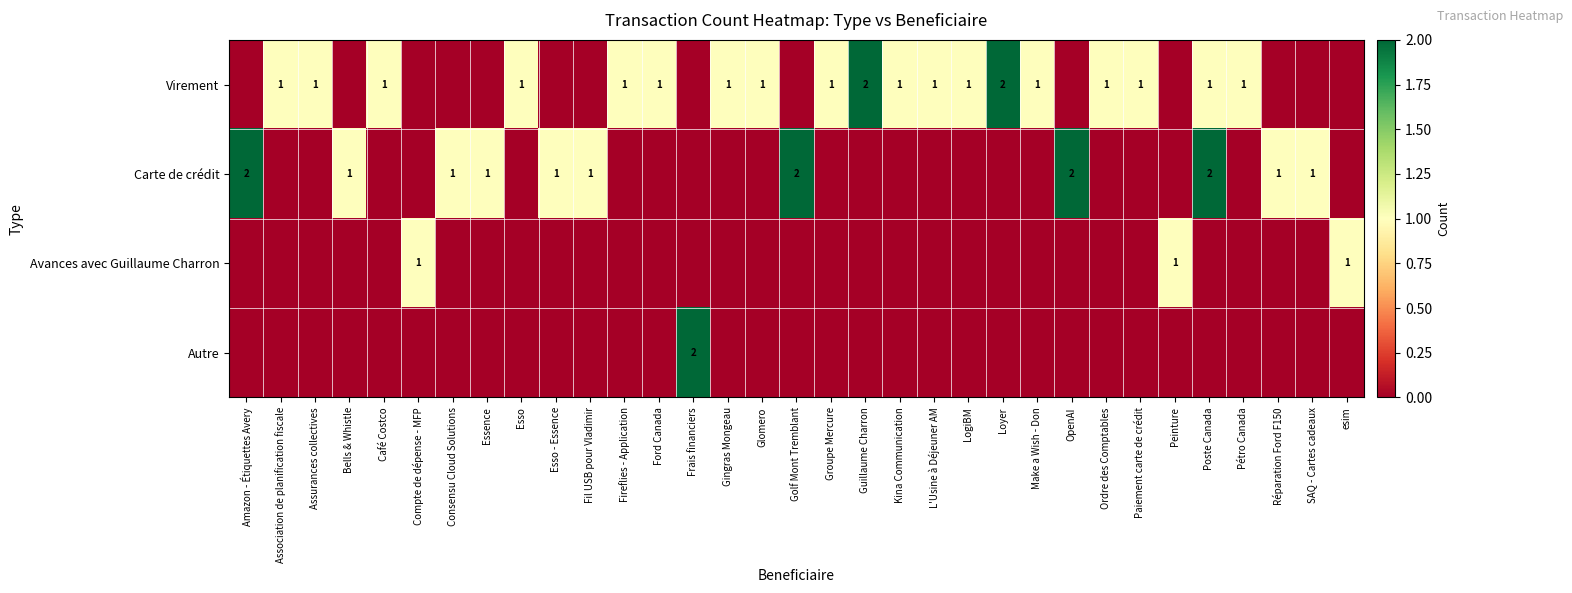

True or false: row_1 has a value of 0 at Esso.

True